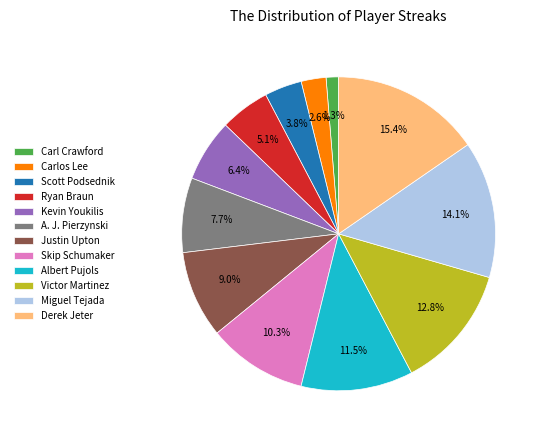

To the nearest percent, what percentage of the pie is Carlos Lee?

3%